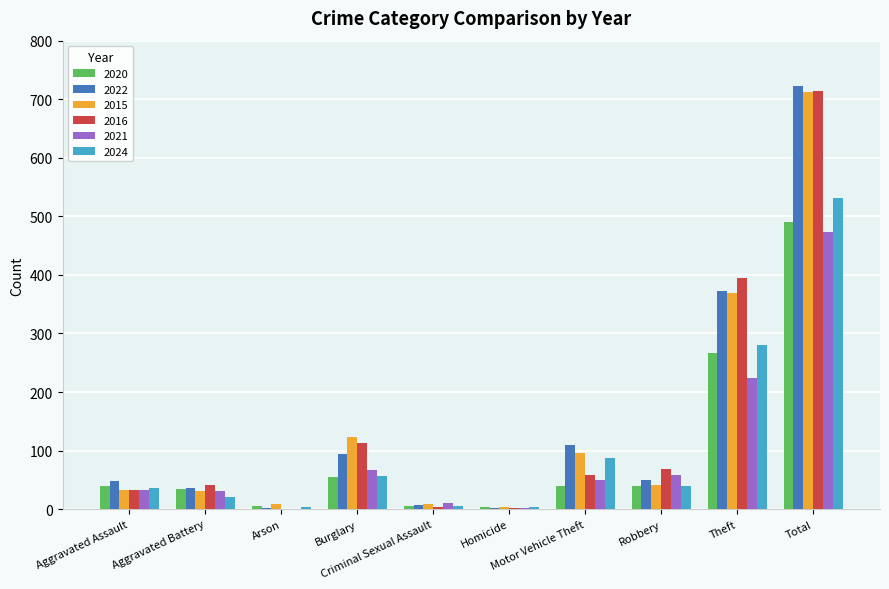

At which category is the sum across all series the highest?

Total